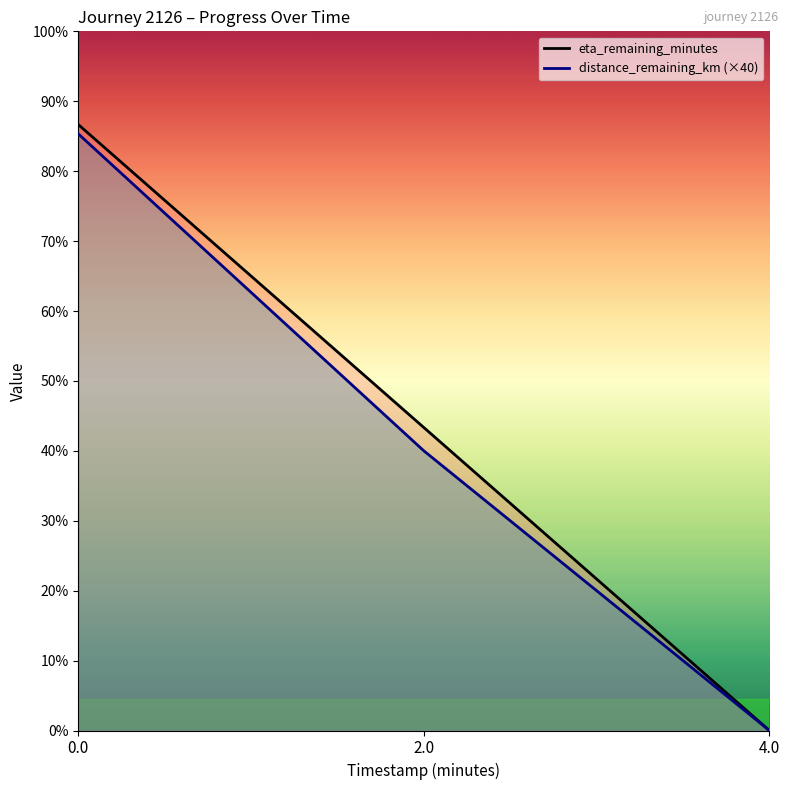

Which series has the largest total across all categories?

eta_remaining_minutes